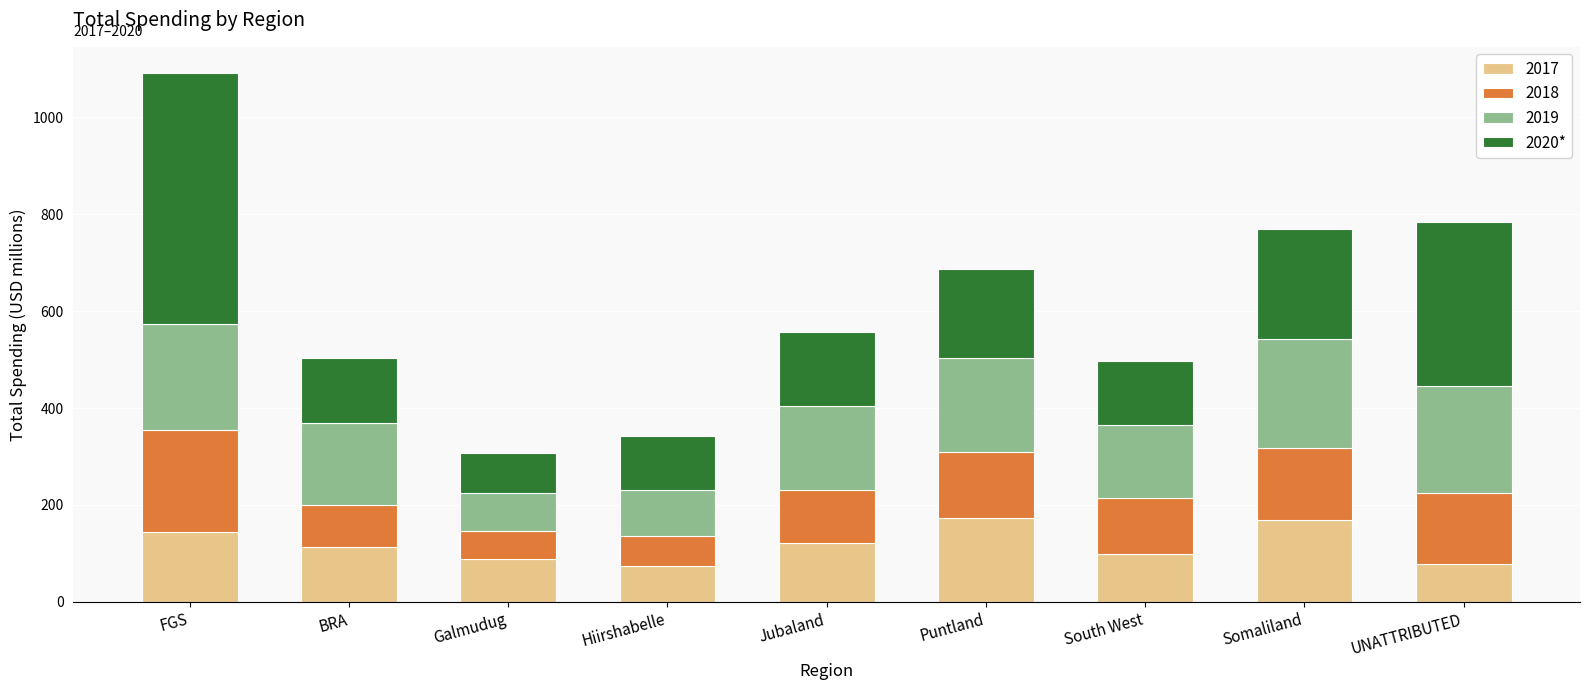

True or false: 2017 has a value of 113.2 at BRA.

True